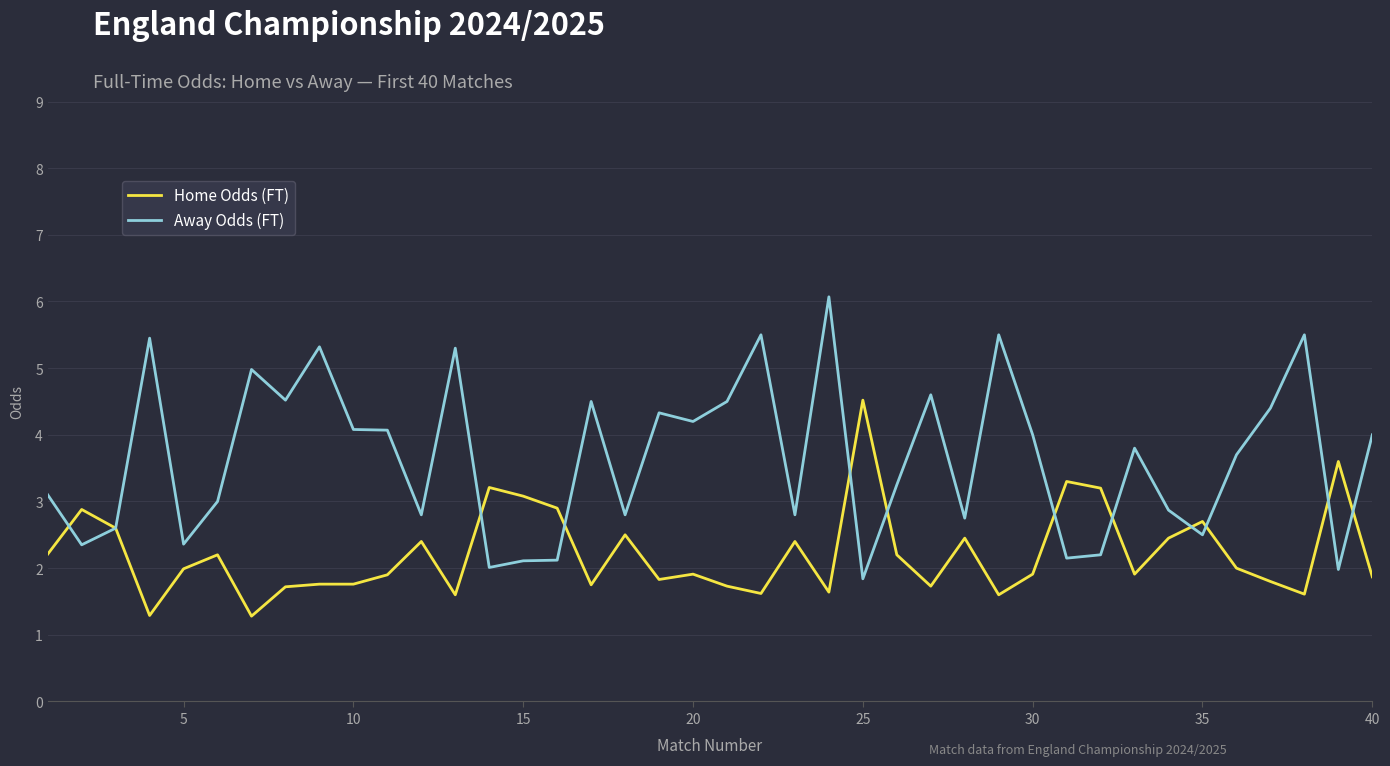

What is the greatest value displayed?

6.1